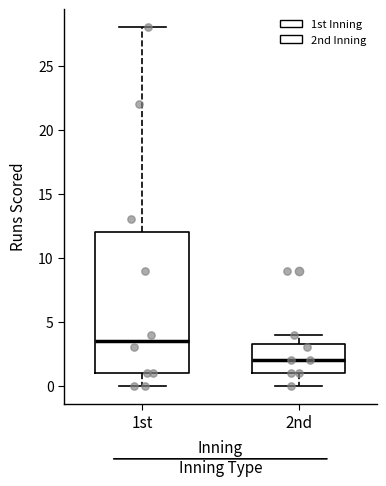

Which box has the lowest median line?

2nd